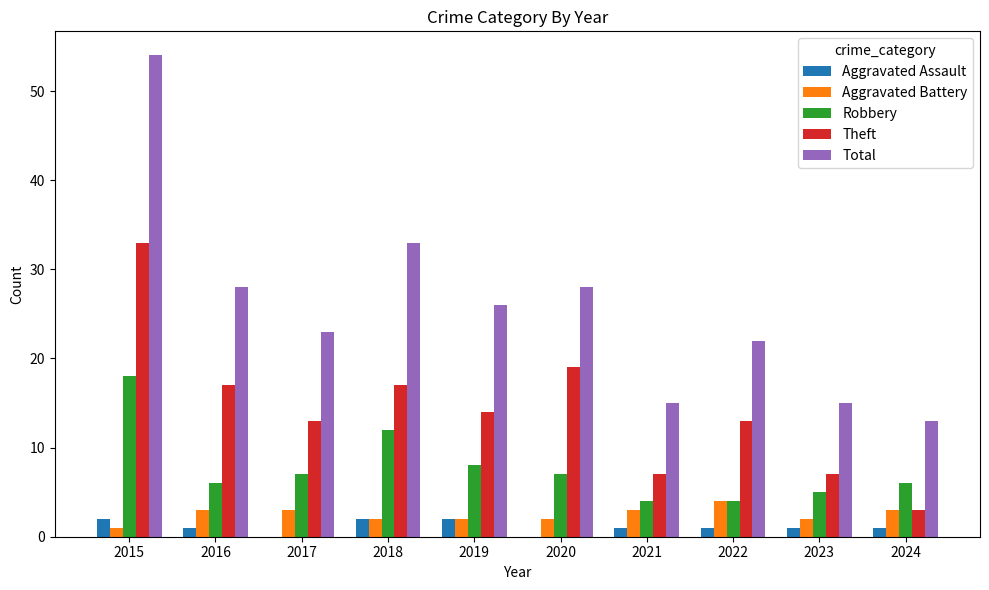

What are all the series names shown in the legend?

Aggravated Assault, Aggravated Battery, Robbery, Theft, Total